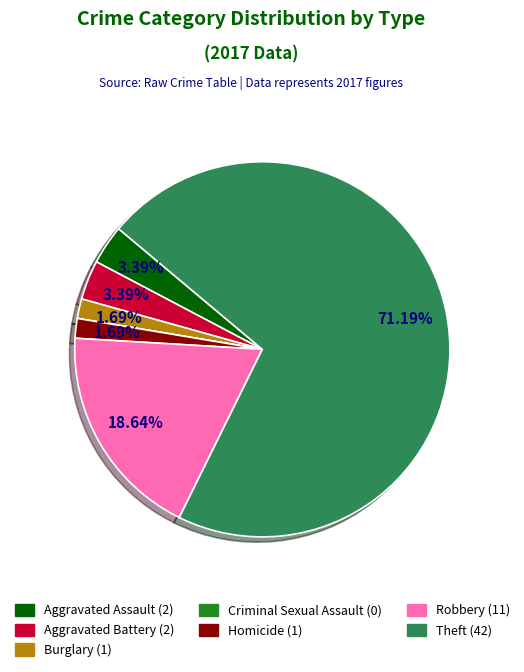

What is the largest slice in the pie chart?

Theft